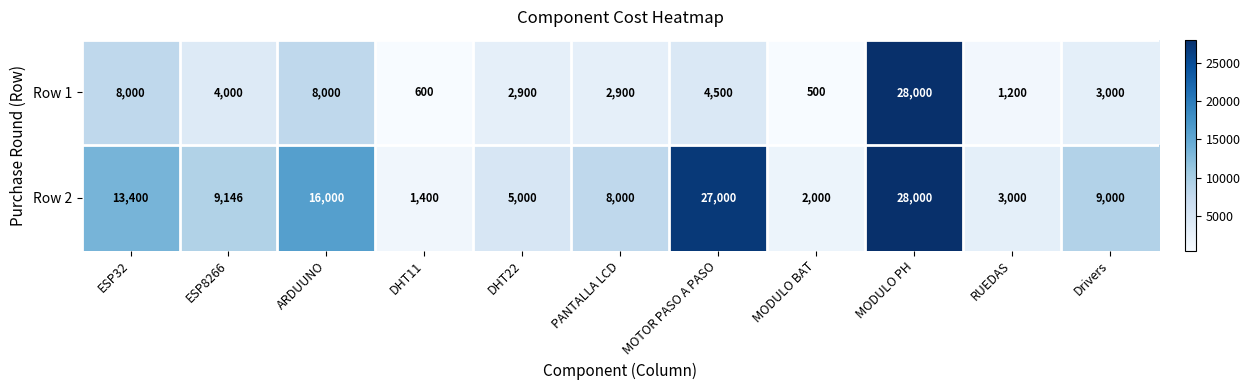

How many series are shown in this chart?

2